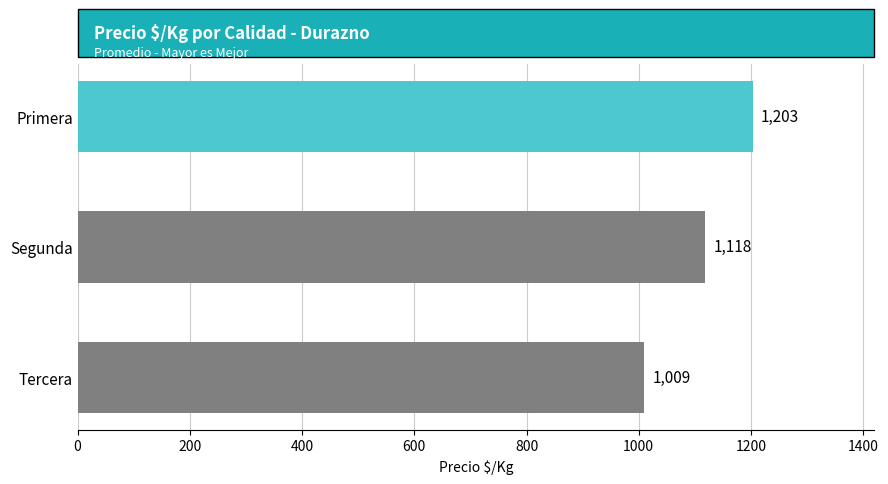

Reading top to bottom, extract all data points from this chart.

1203	1118	1009